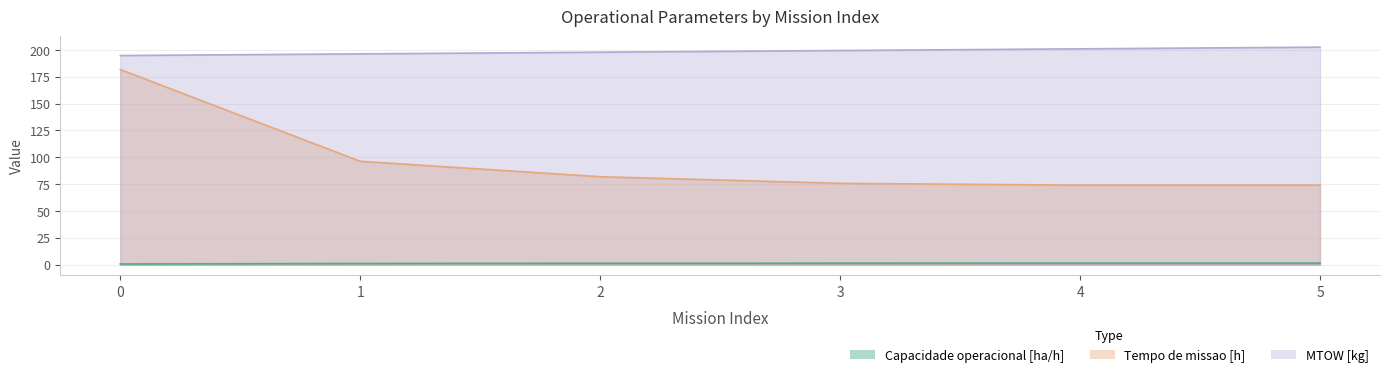

List the series in order of their overall mean, highest first.

Autonomia Projetada [h], Tempo de missao [h], Capacidade operacional [ha/h]